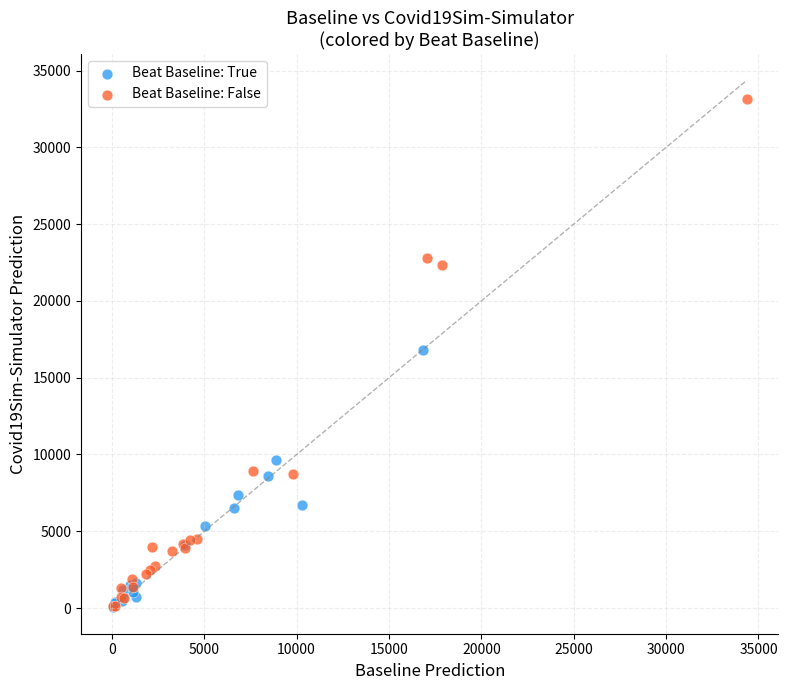

Which series has the widest spread of Y values?

Beat Baseline: False